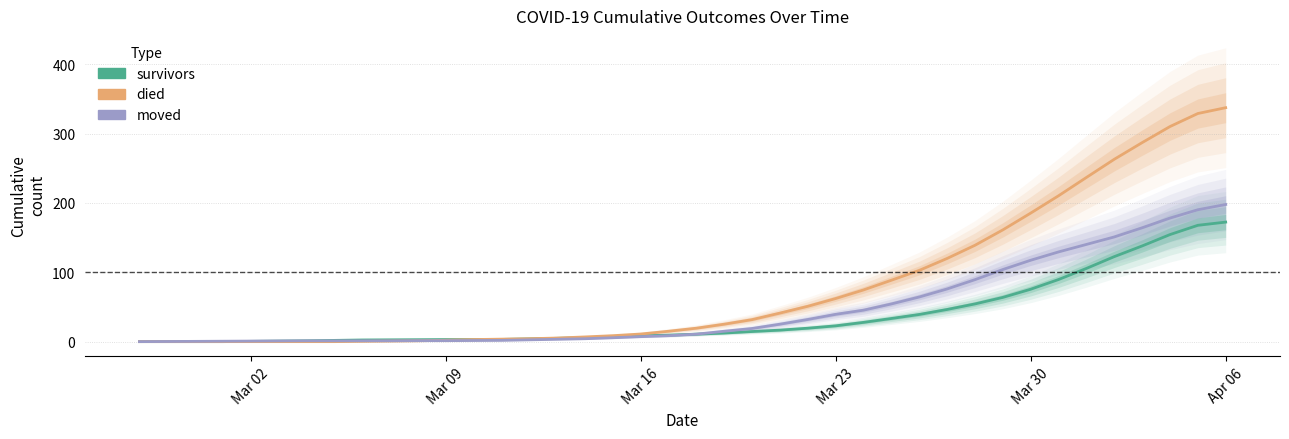

How many times do died and moved cross each other?

1